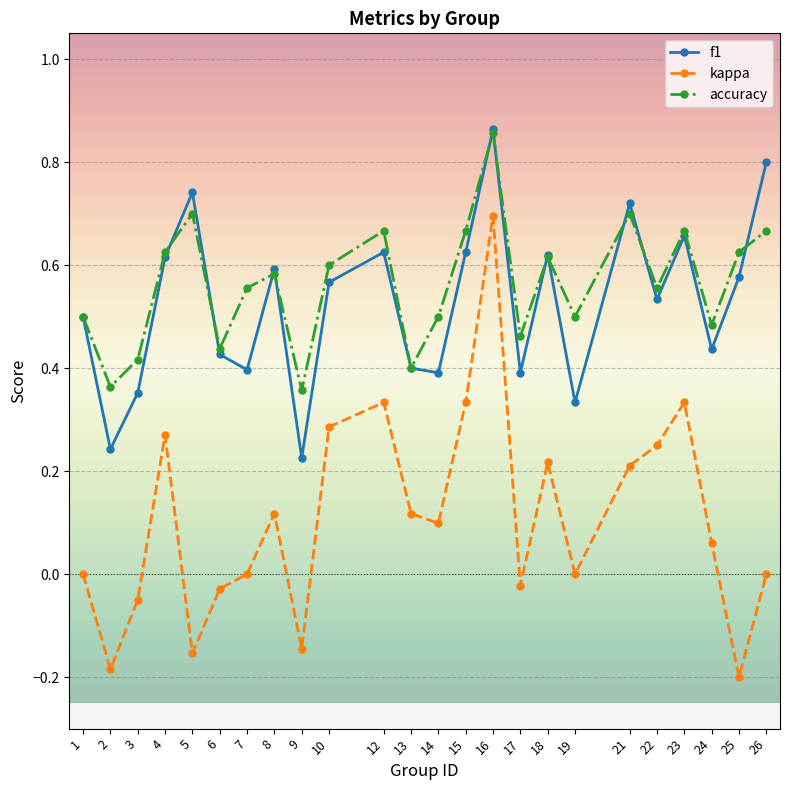

At which category does kappa reach its first local valley?

2